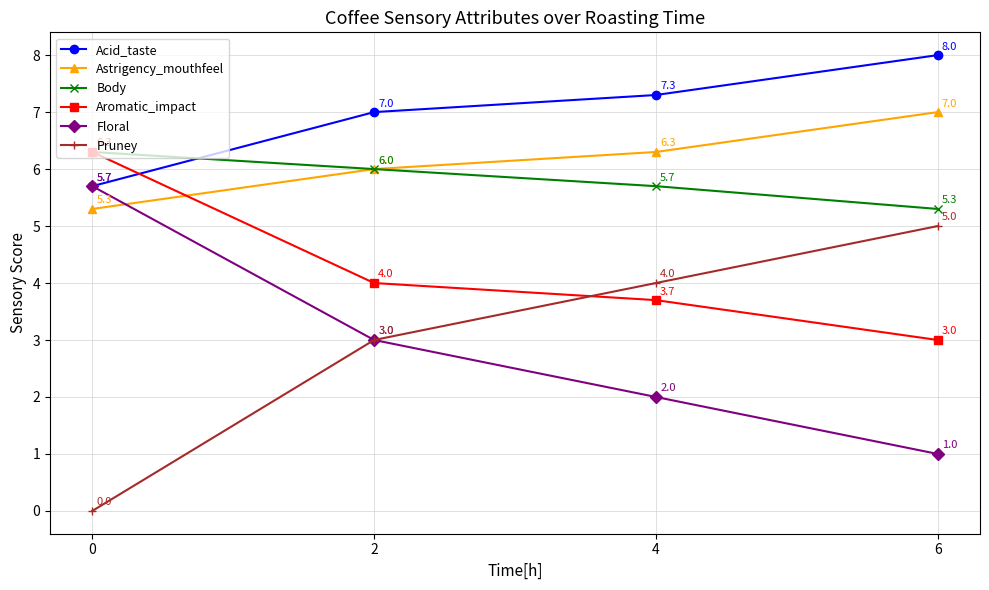

List the labels in order of Aromatic_impact value, largest first.

0, 2, 4, 6